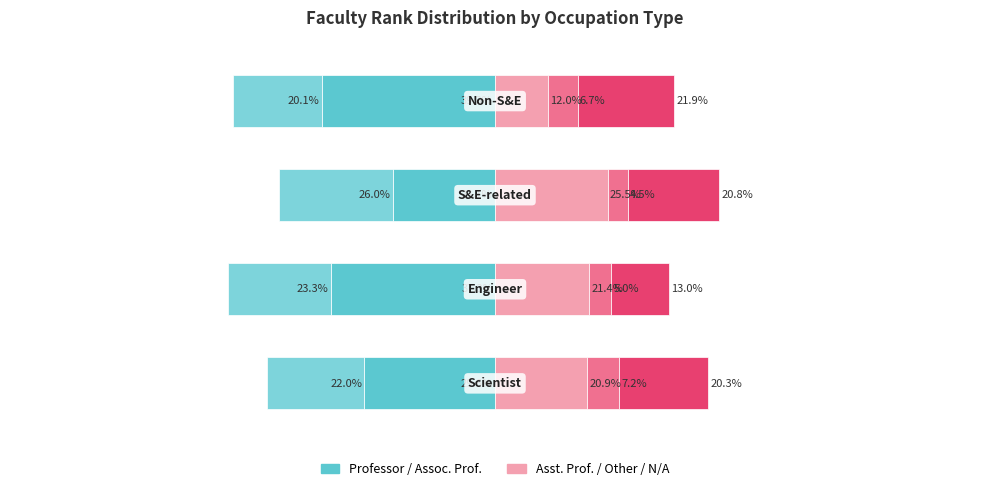

Rank the categories by Other Faculty value from highest to lowest.

0, 3, 1, 2